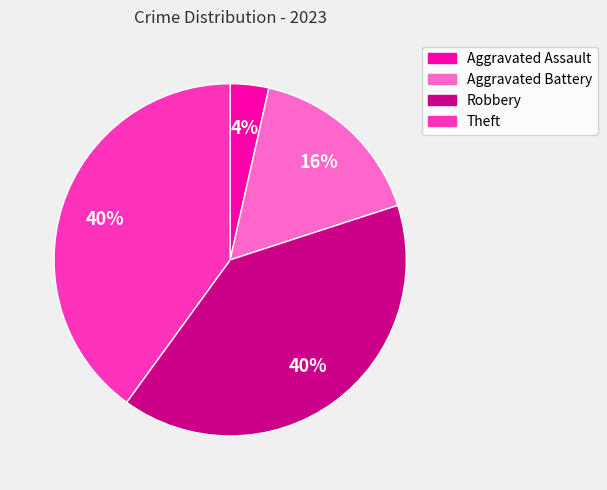

Which slice is the smallest?

Aggravated Assault